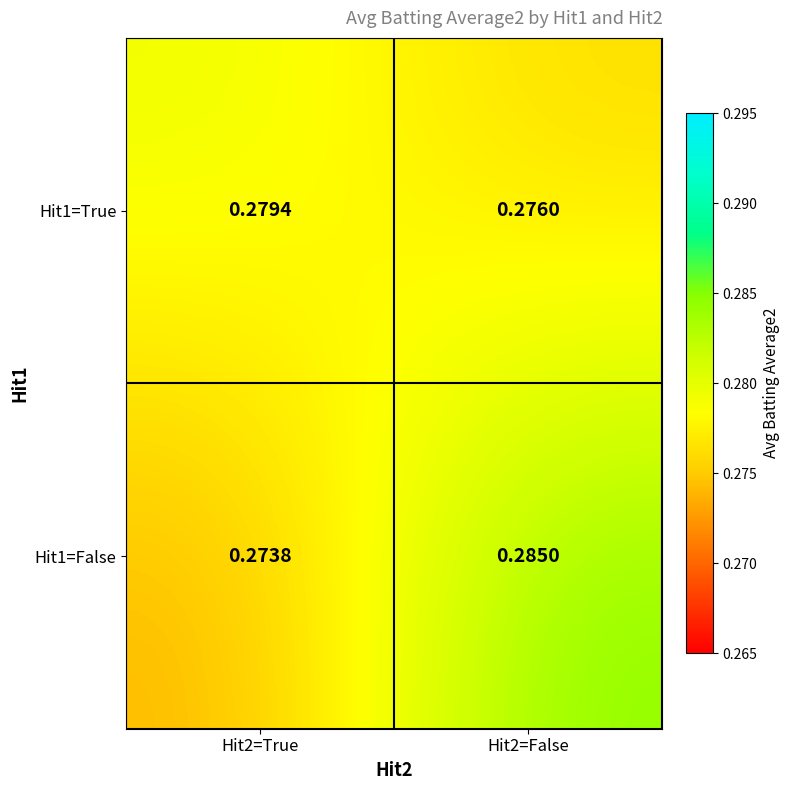

Is the value of Hit1=True at Hit2=False greater than the value of Hit1=False at Hit2=False?

No